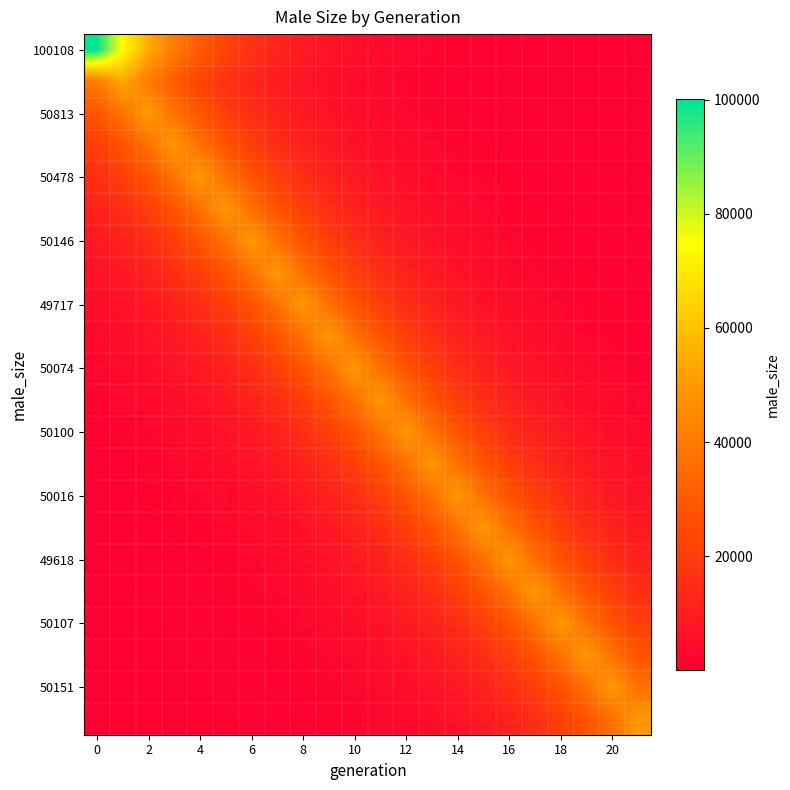

How many categories are shown in the chart?

22